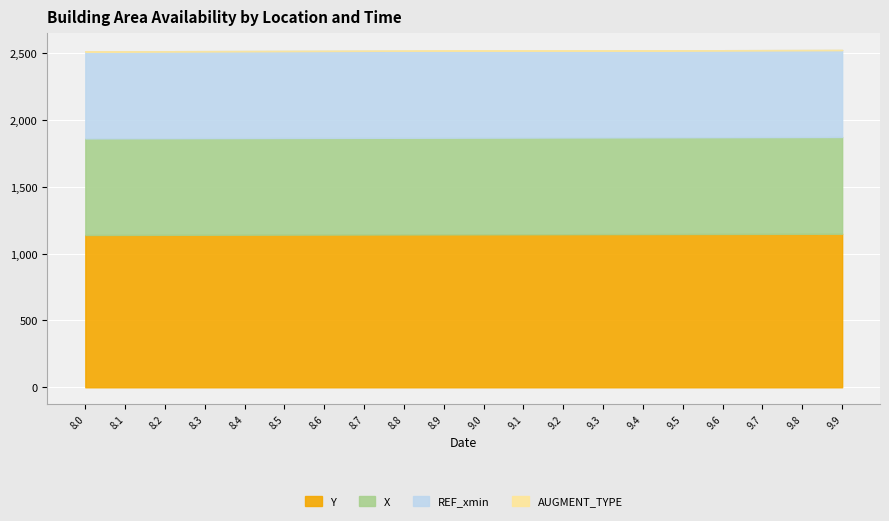

What is the approximate value of X at 8.5?

722.9